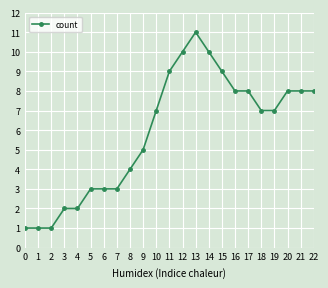

Is it true that the value at 20 is 8?

True